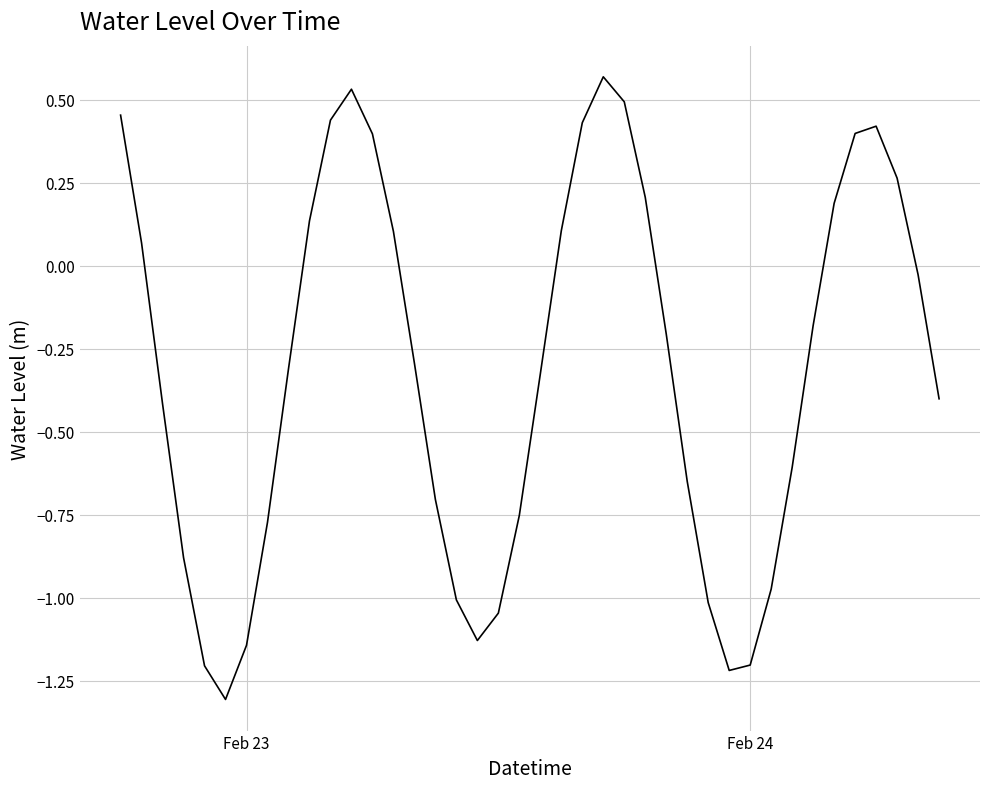

What is the smallest value displayed?

-1.3